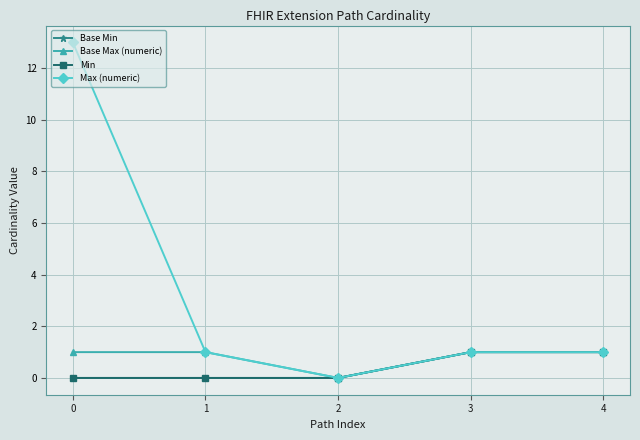

Reading right to left, transcribe all the data shown in this chart.

Base Min: 1	1	0	0	0
Base Max (numeric): 1	1	0	1	1
Min: 1	1	0	0	0
Max (numeric): 1	1	0	1	13